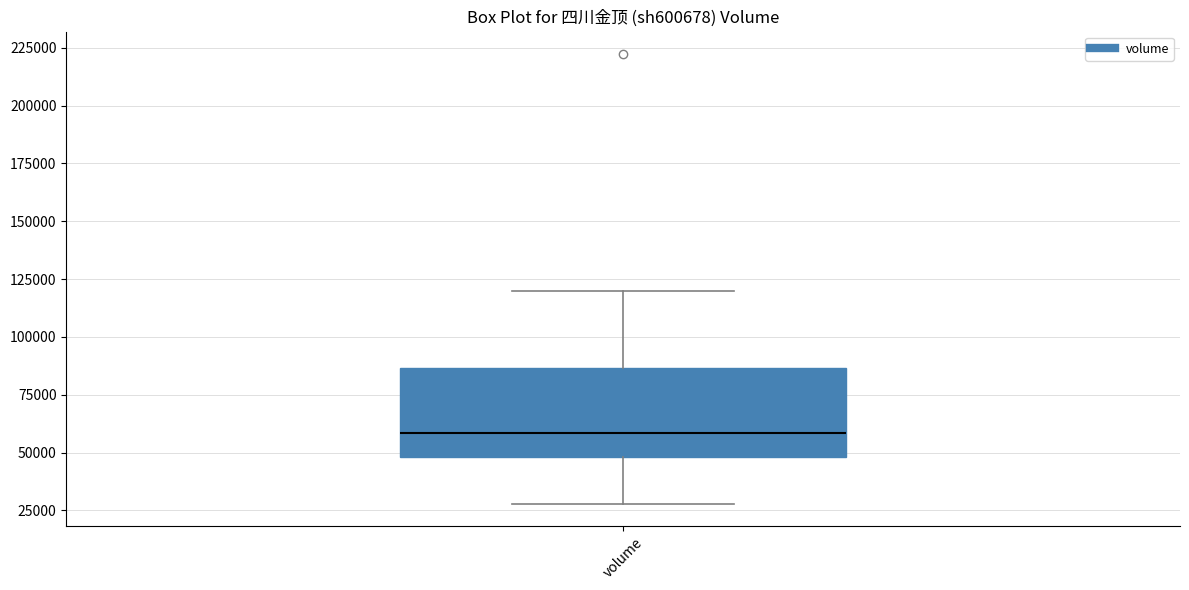

Read this box plot against the y-axis: the position of the median line, the range covered by the box, and the ends of both whiskers. The values are not printed on the chart, so give them approximately, as read against the axis.

median 60000, box 50000 to 85000, whiskers 30000 to 120000